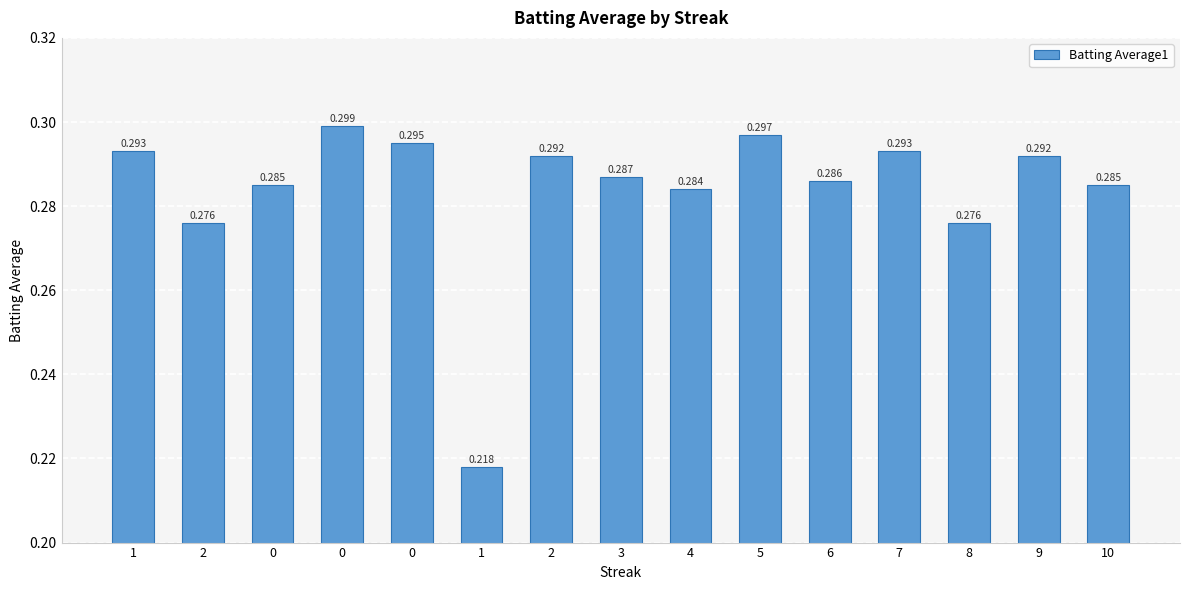

List the labels in order of value, largest first.

0, 5, 0, 1, 7, 2, 9, 3, 6, 0, 10, 4, 2, 8, 1